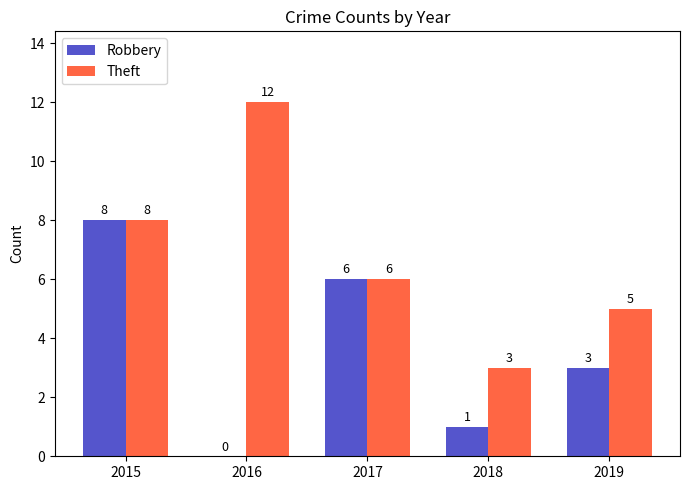

Are the bars horizontal?

No